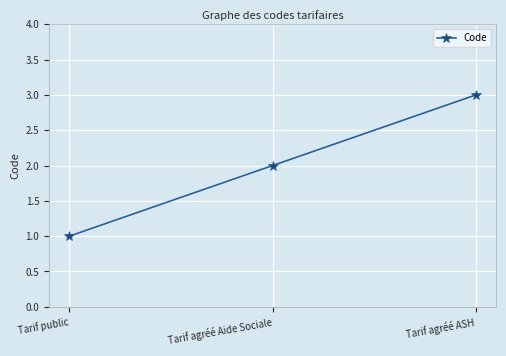

Which category has the highest value across all series?

Tarif agréé ASH